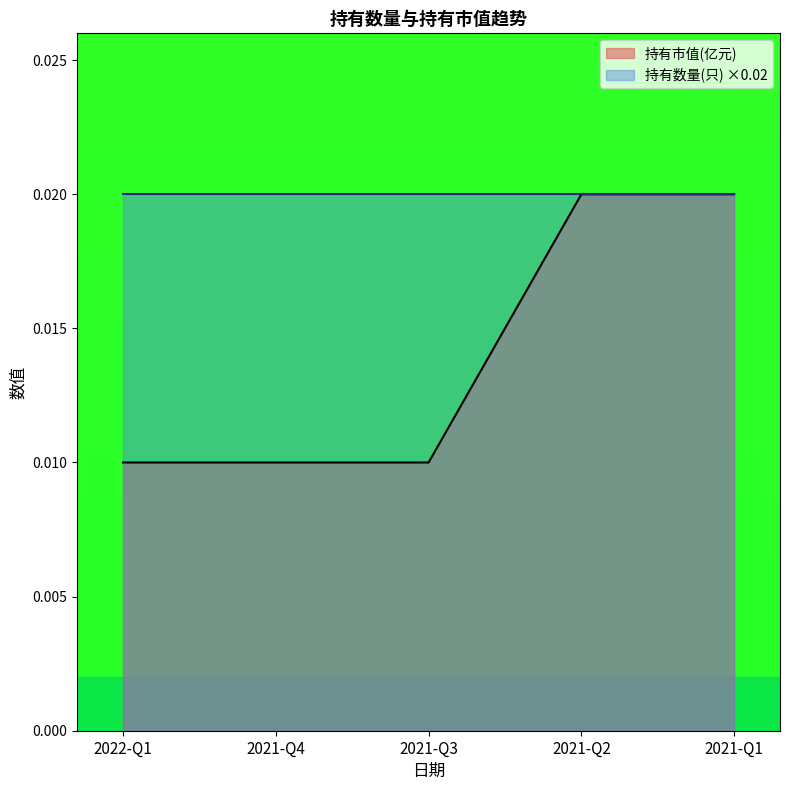

Which series changed the most between 2022-Q1 and 2021-Q2?

持有市值(亿元)